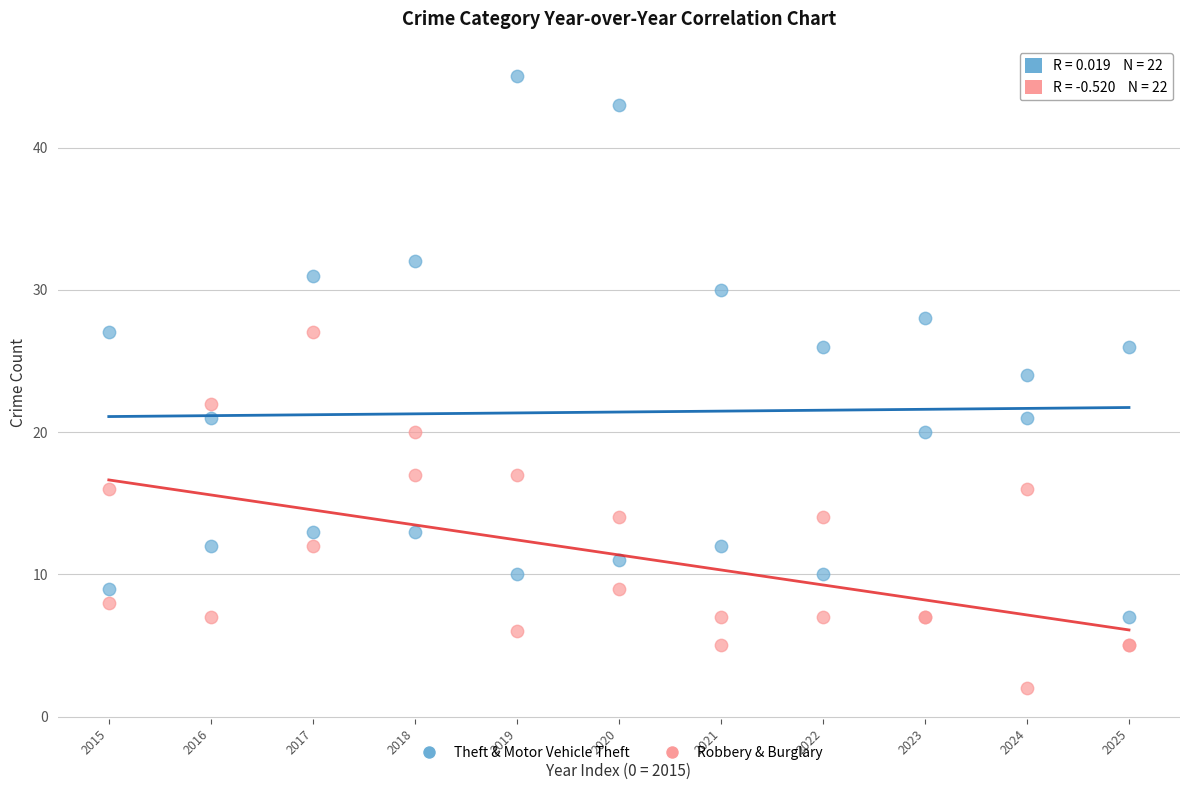

Which series reaches the minimum Y coordinate?

Robbery & Burglary